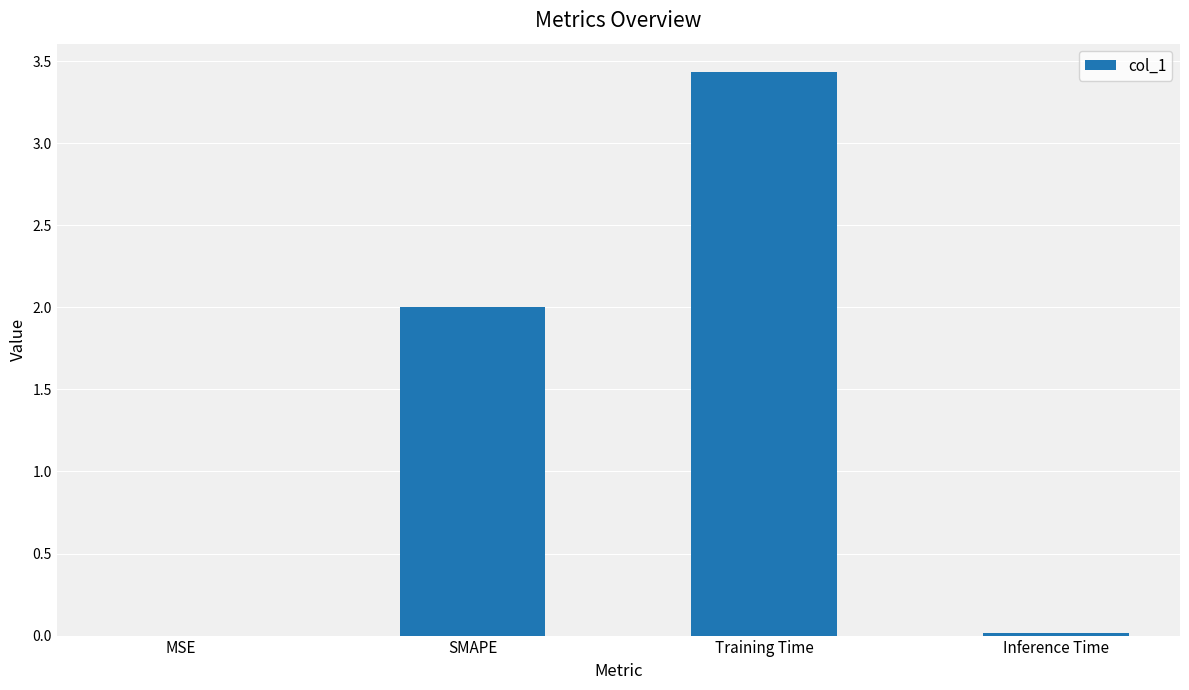

What is the greatest value displayed?

3.4